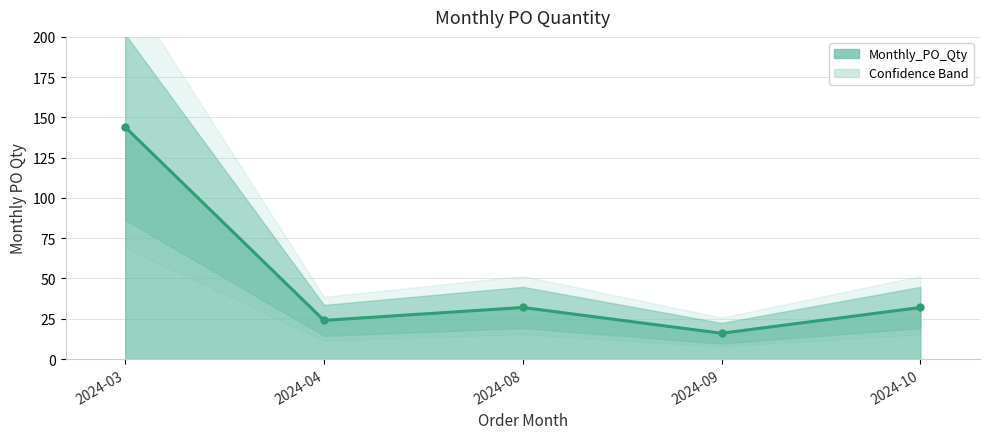

Count the number of categories in the chart.

5